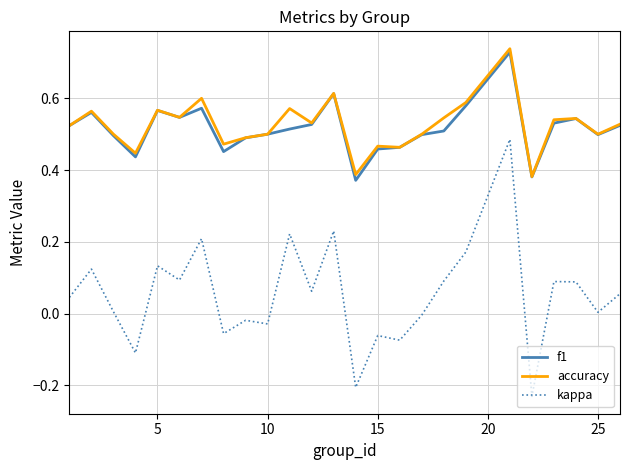

True or false: kappa and accuracy cross at least once.

False